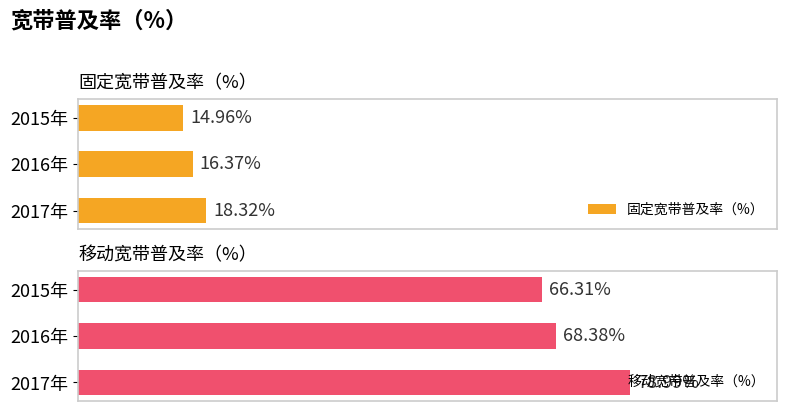

At 2017年, list the series in order from largest to smallest.

移动宽带普及率（%）, 固定宽带普及率（%）